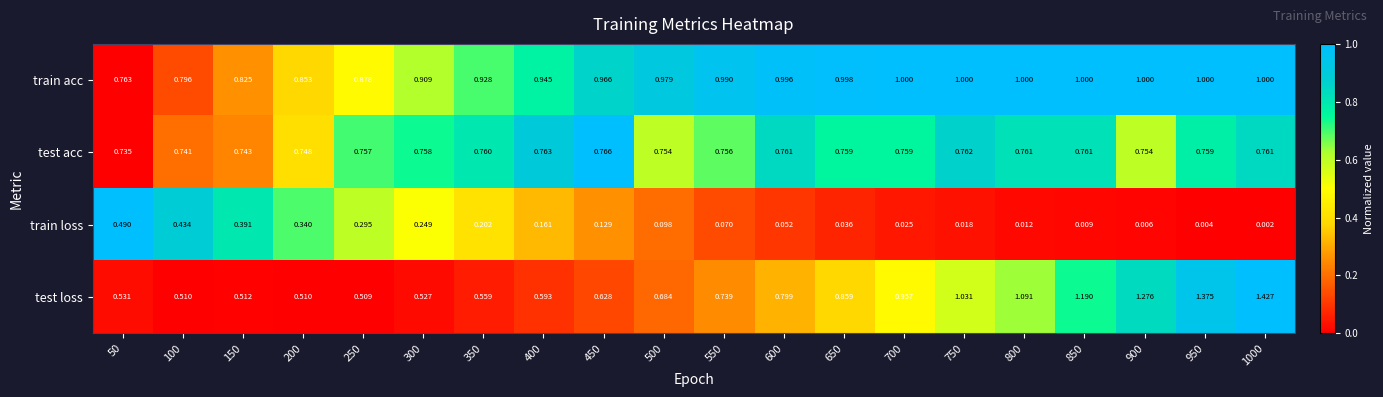

Which series has the widest spread of values?

test loss